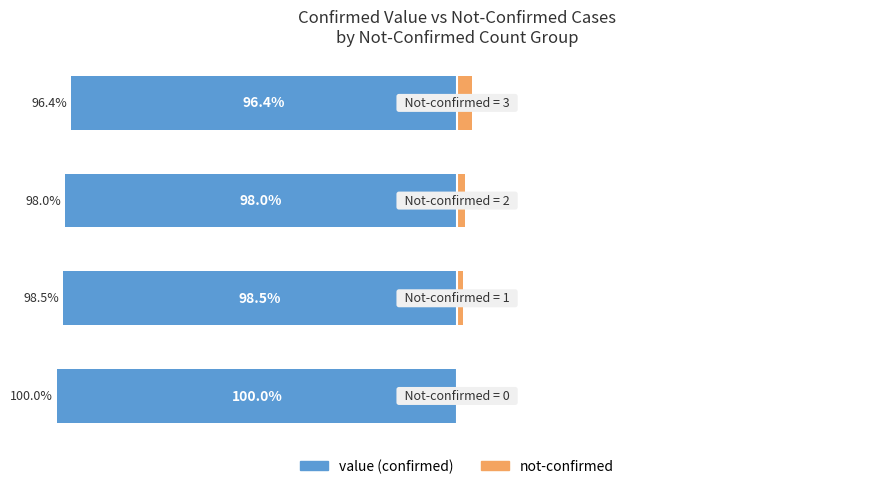

Which series changed the most between −100 and −50?

not-confirmed